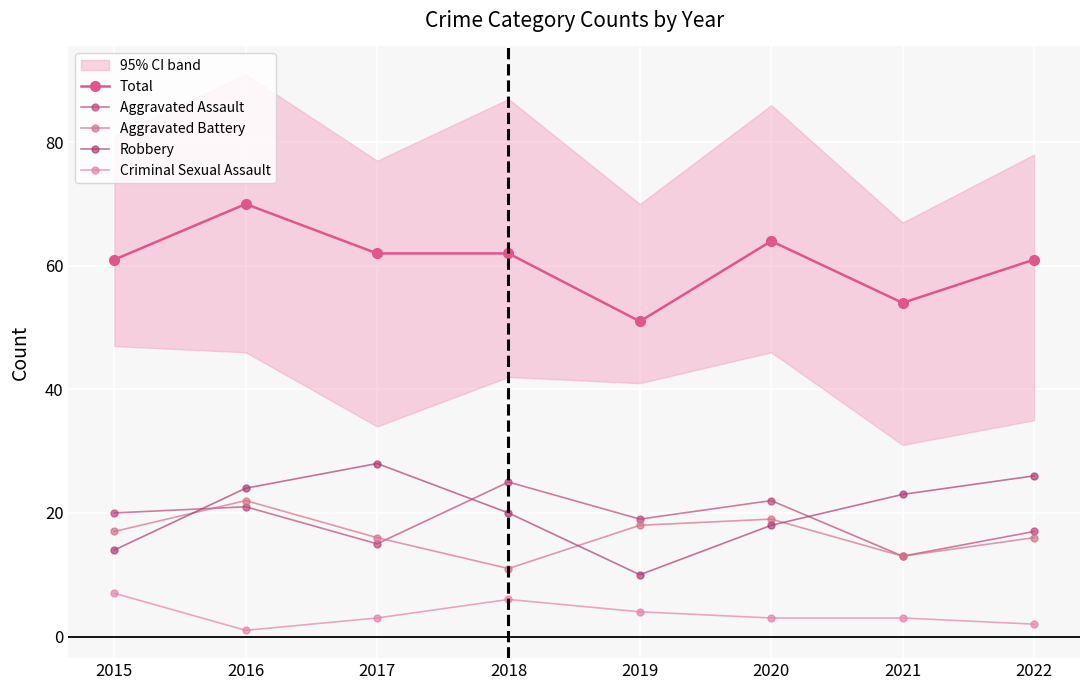

Does the chart display data point markers on the line(s)?

Yes